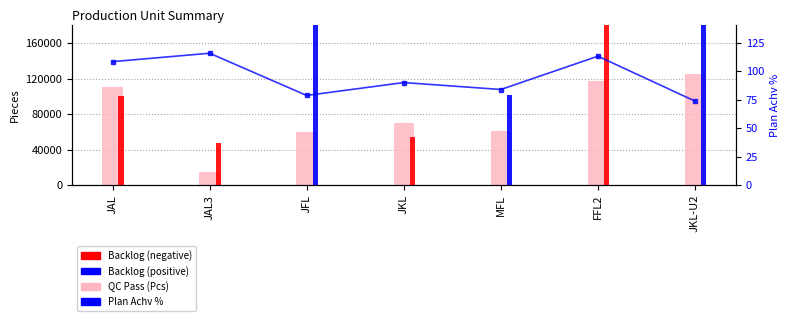

Is it true that QC Pass (Pcs) equals 54271.9 at FFL2?

False